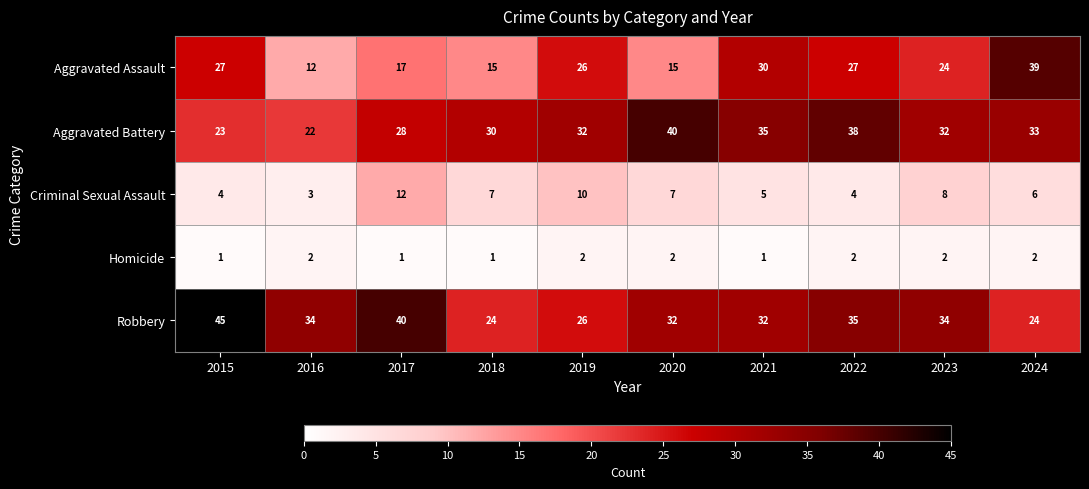

At 2022, list the series in order from largest to smallest.

Aggravated Battery, Robbery, Aggravated Assault, Criminal Sexual Assault, Homicide